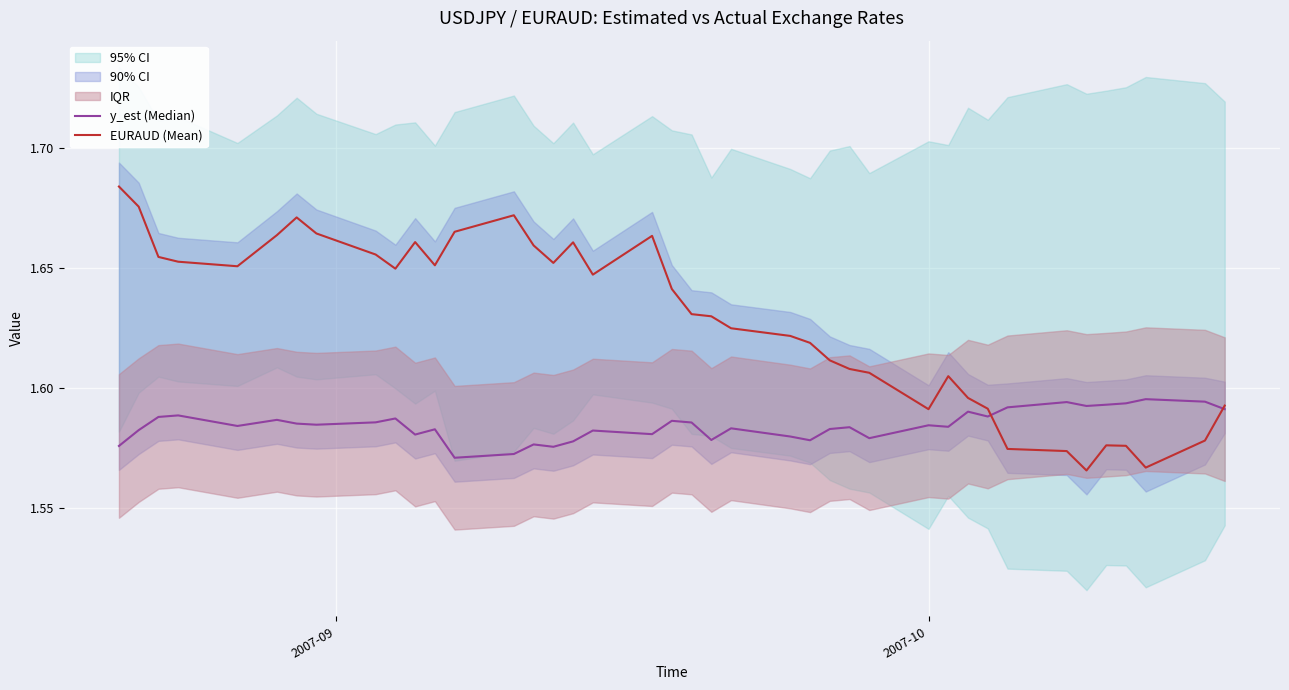

After their last crossing, which series has the higher values: y_est (Median) or EURAUD (Mean)?

EURAUD (Mean)